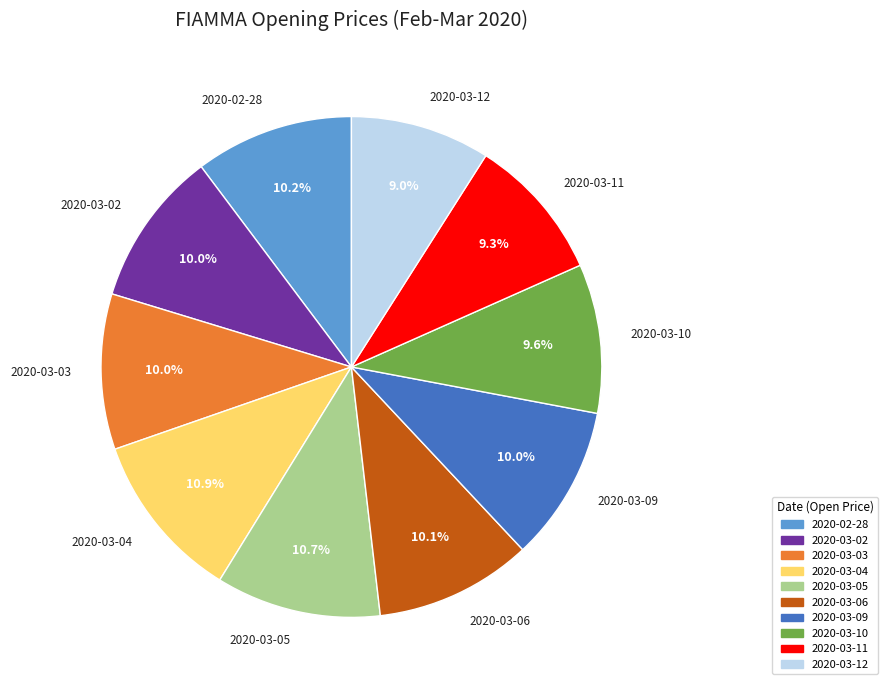

To the nearest percent, what portion does 2020-03-11 represent?

9%